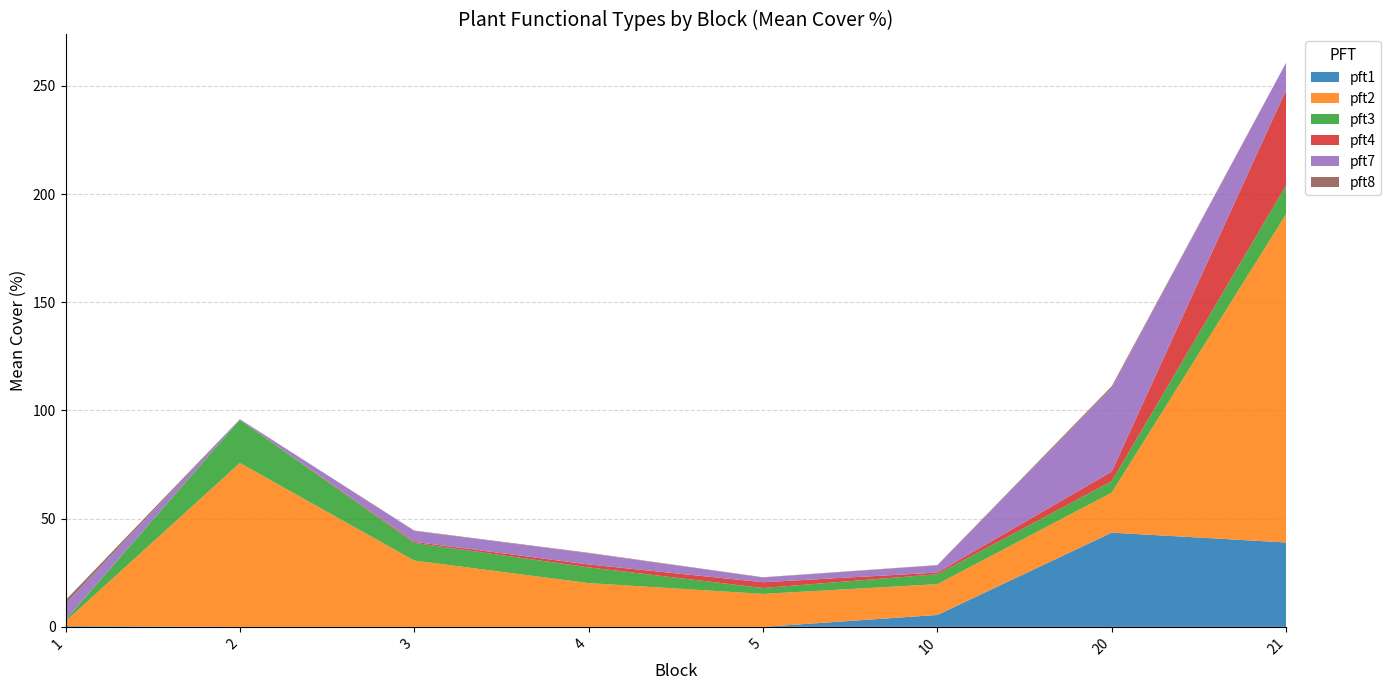

Reading right to left, extract all data points from this chart.

pft1: 21=39.0	20=43.5	10=5.5	5=0.0	4=0.0	3=0.0	2=0.0	1=0.3
pft2: 21=151.7	20=18.5	10=14.2	5=15.2	4=20.2	3=30.6	2=75.7	1=2.2
pft3: 21=13.3	20=5.3	10=4.6	5=2.7	4=7.3	3=8.2	2=19.9	1=0.6
pft4: 21=44.0	20=4.4	10=0.8	5=2.7	4=1.3	3=0.5	2=0.0	1=0.2
pft7: 21=12.7	20=38.7	10=3.4	5=2.2	4=5.2	3=5.0	2=0.3	1=7.3
pft8: 21=0.0	20=0.8	10=0.1	5=0.1	4=0.2	3=0.2	2=0.0	1=1.7